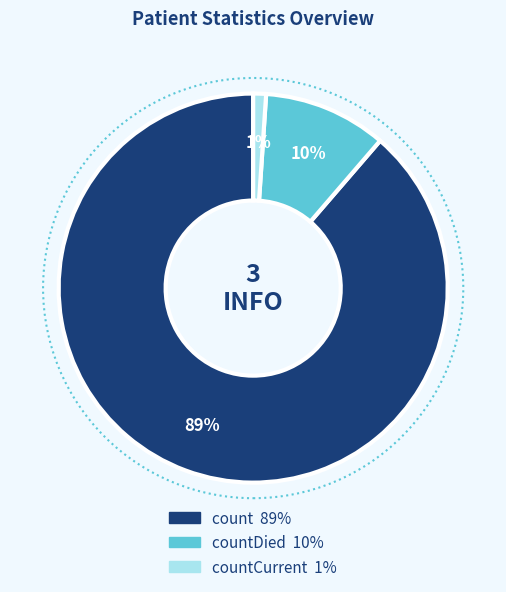

Is there any slice that represents more than half of the pie?

Yes